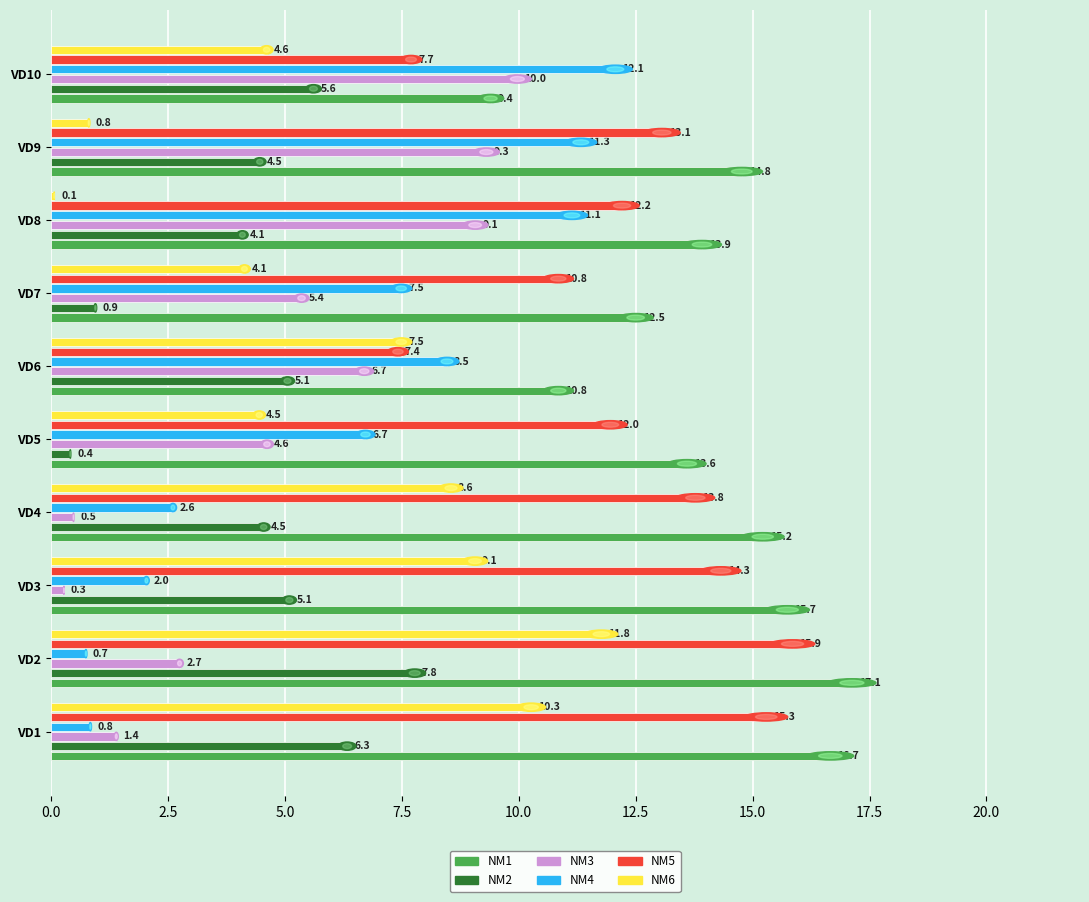

What is the total value across all series at VD10?

49.4